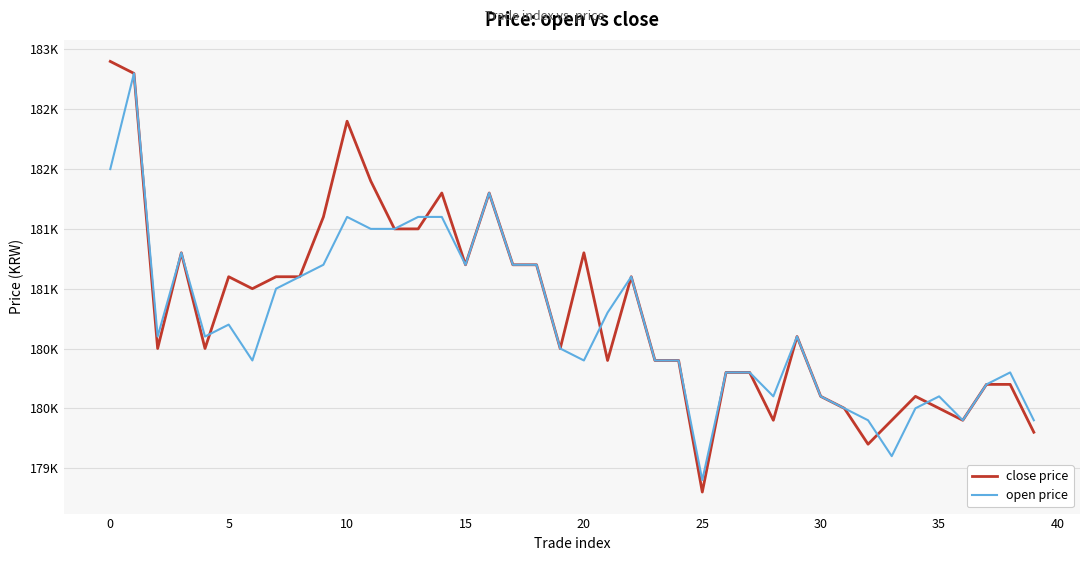

Which series has the widest spread of values?

close price